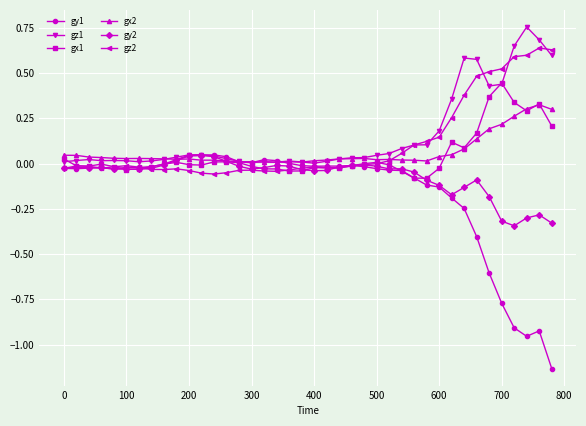

Which series has the widest spread of values?

gy1